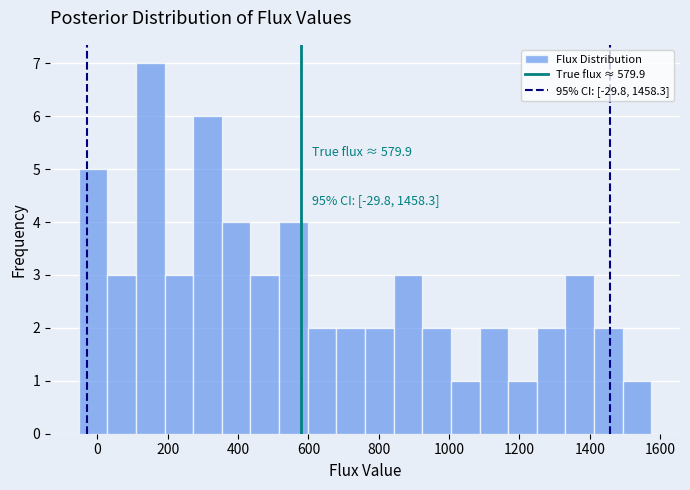

Over which range of the x-axis is the bar tallest?

100 to 200